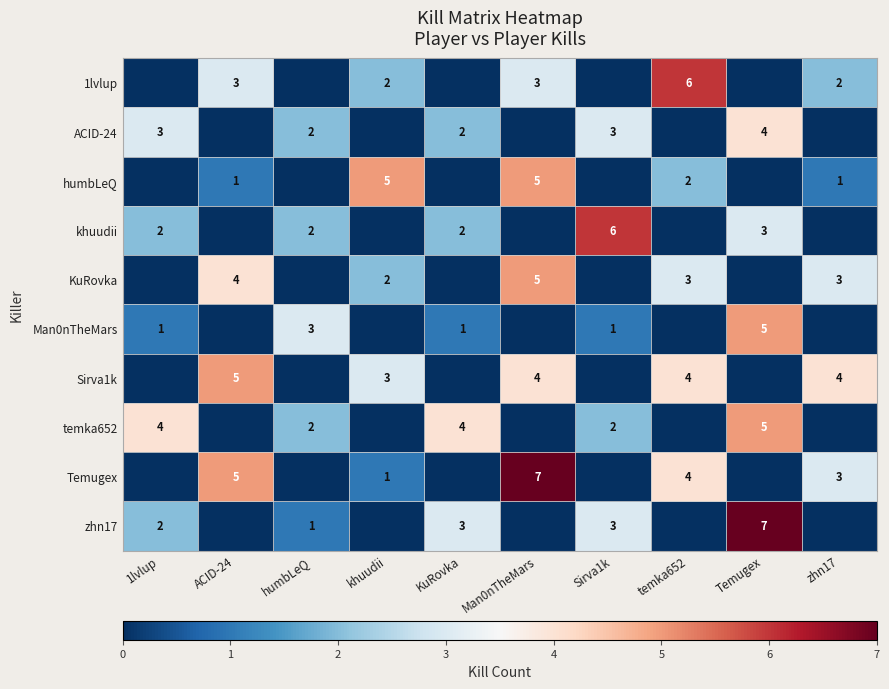

Is it true that temka652 equals 3 at Temugex?

False